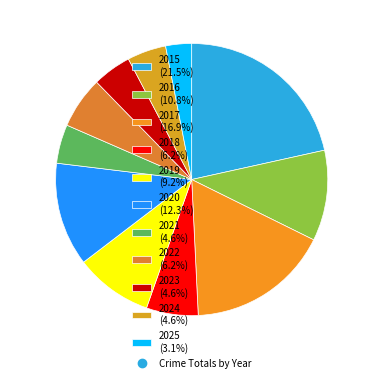

How many segments does this pie chart have?

11